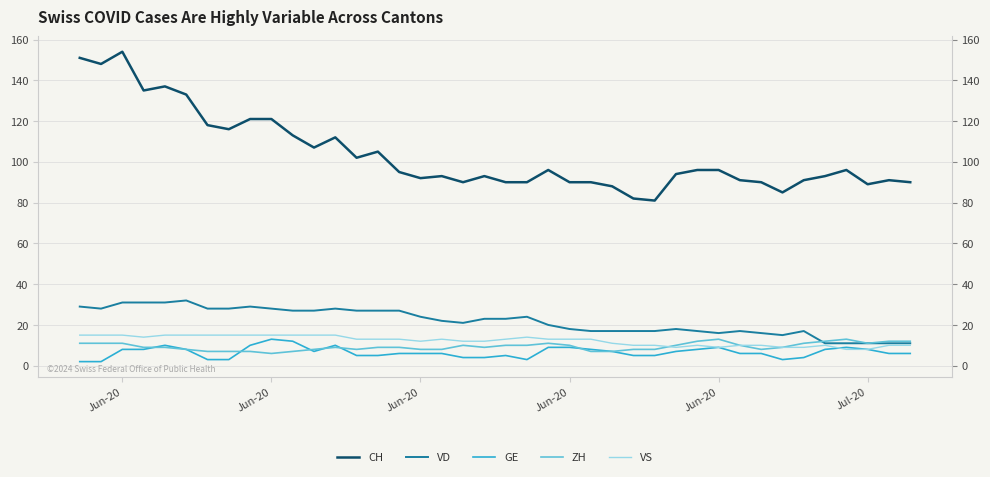

How many ZH values are between 8 and 11?

27